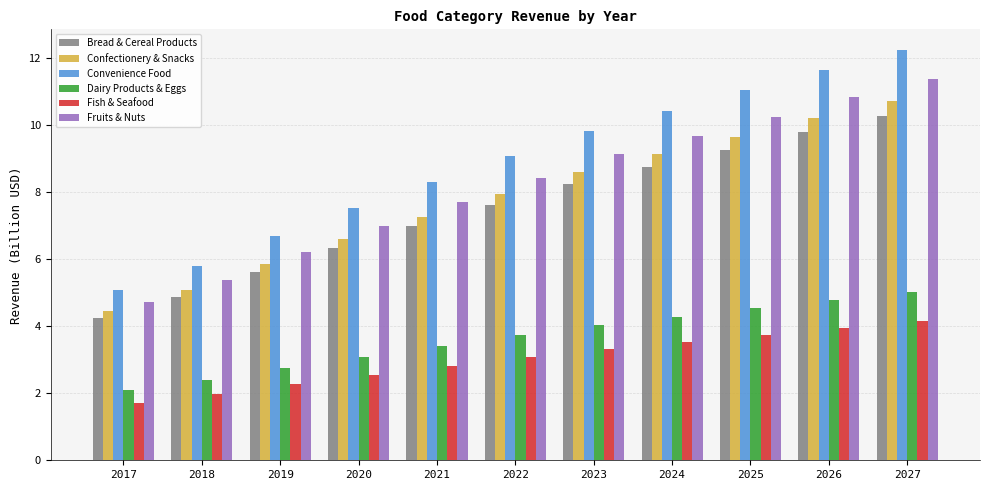

Where is Bread & Cereal Products nearest to the value 7?

2021